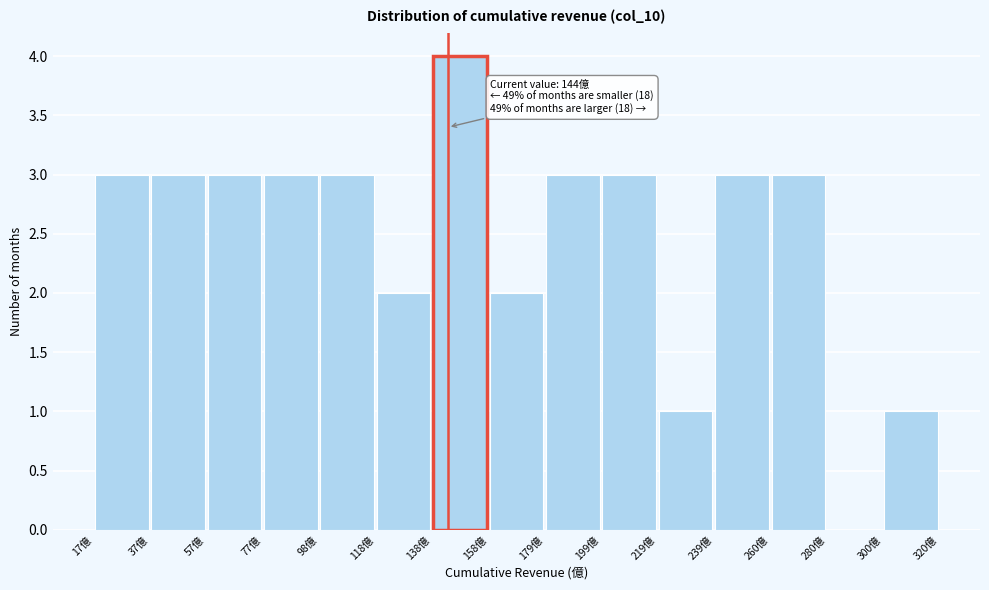

Which range on the x-axis has the tallest bar?

140 to 160